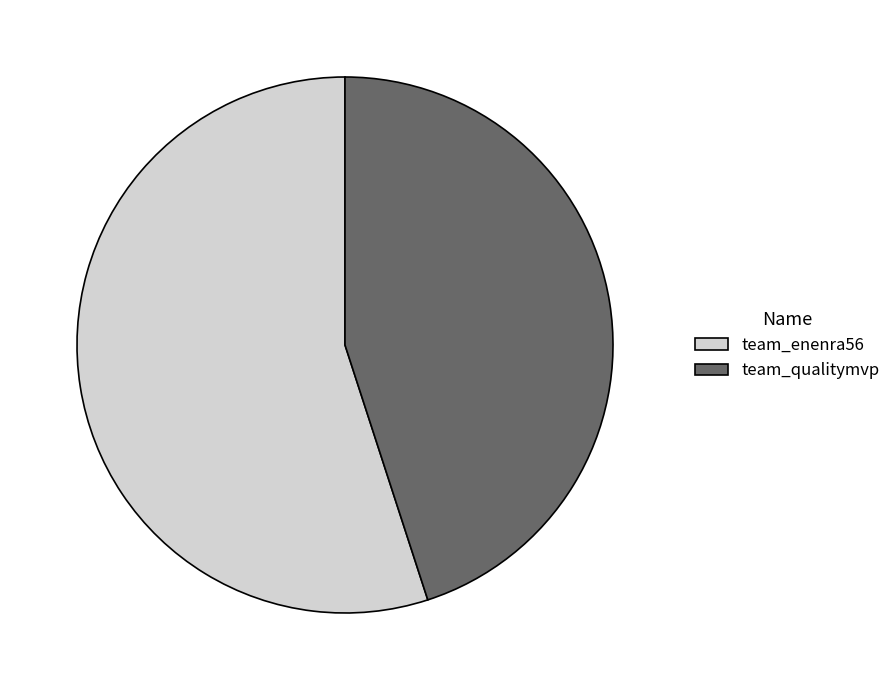

Count the number of slices in the pie.

2